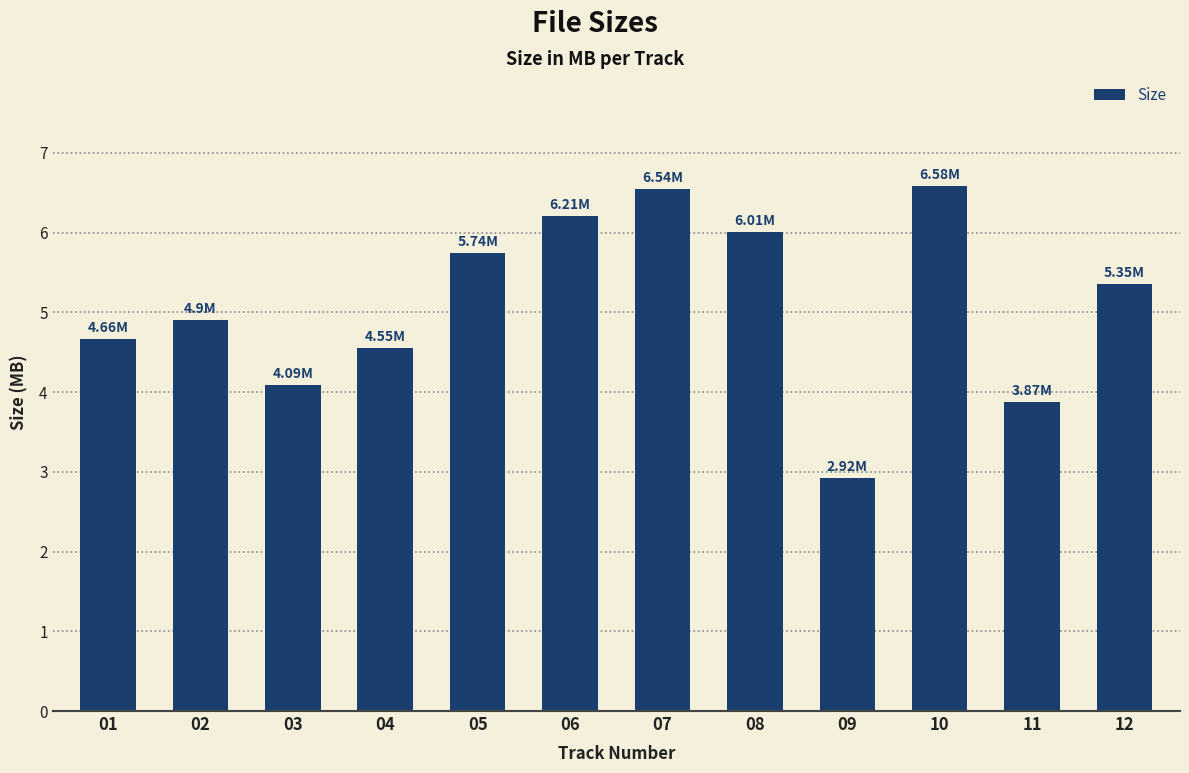

What is the difference between the values at 08 and 11?

2.1